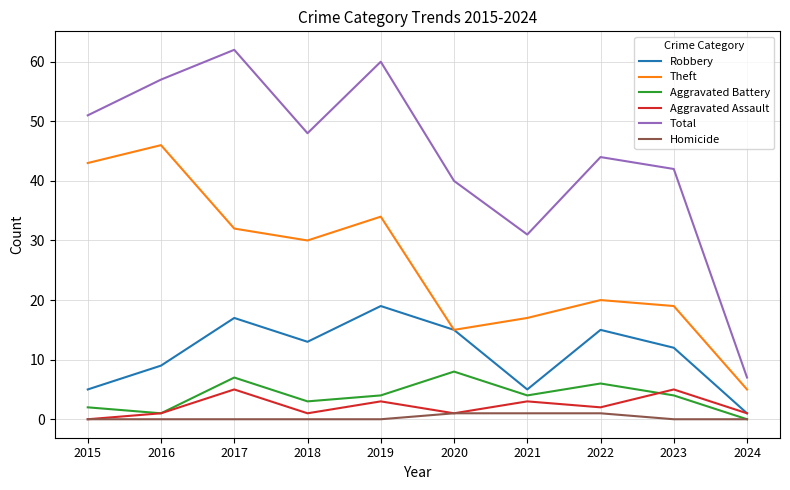

What is the maximum value for Theft?

46